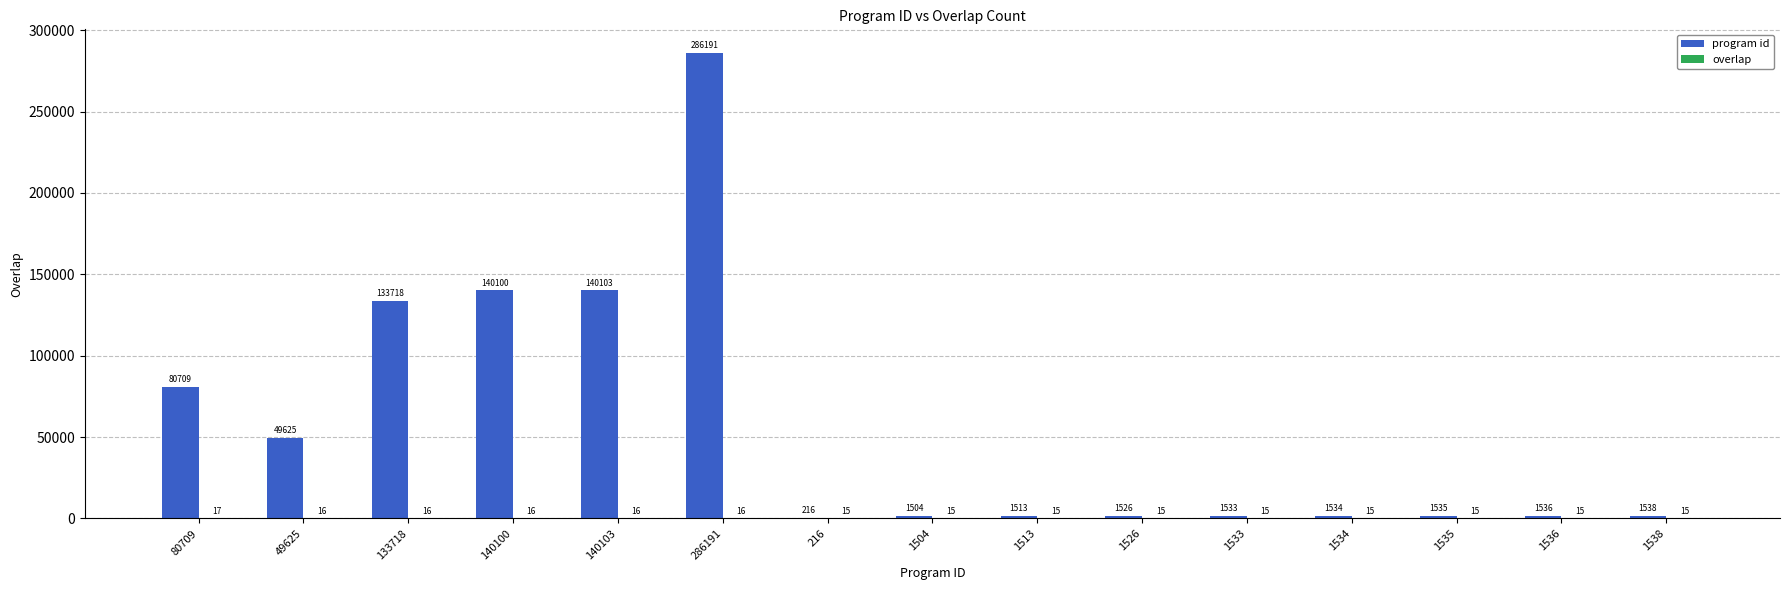

At which label does program id first exceed 1536?

80709